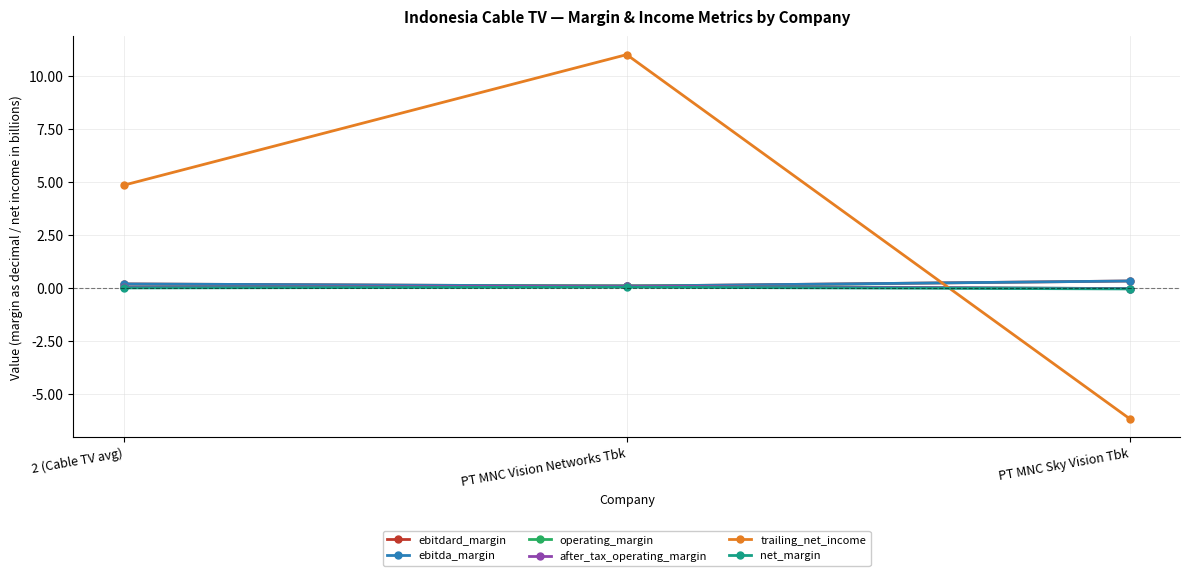

Is this an area chart (filled region under the line)?

No